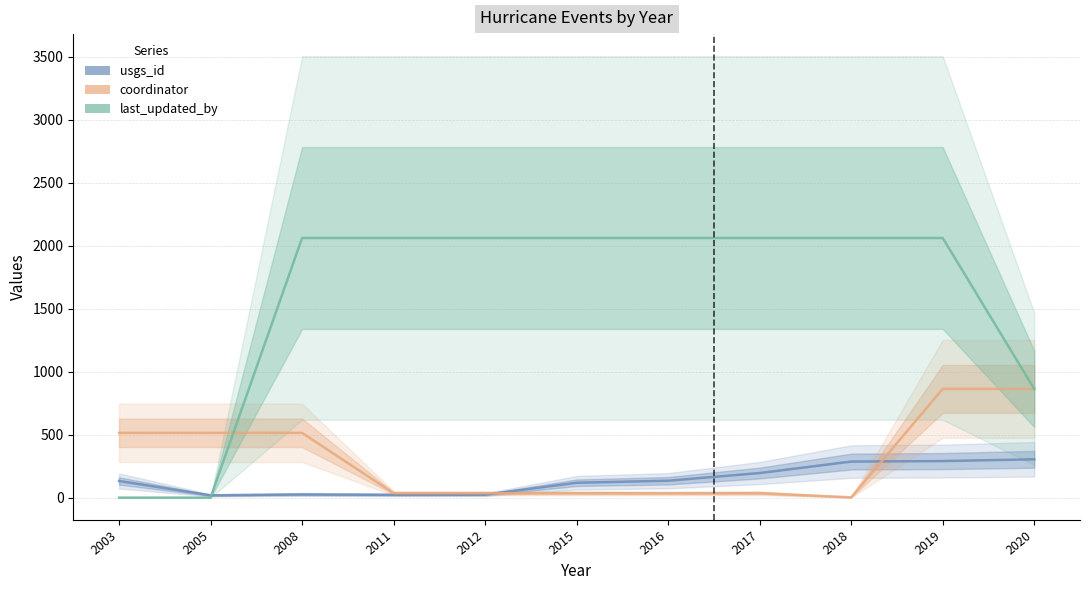

True or false: usgs_id has a value of 291 at 2019.

True